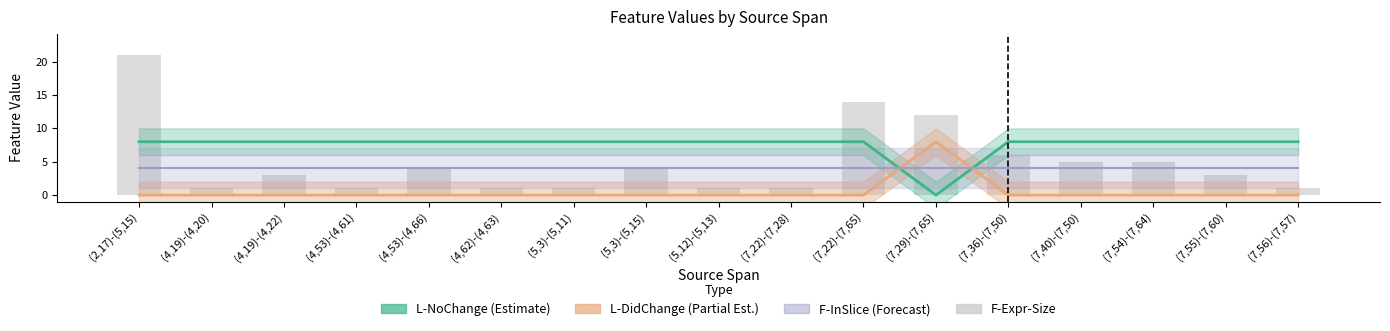

What is the label of the 15th bar from the left?

(7,54)-(7,64)